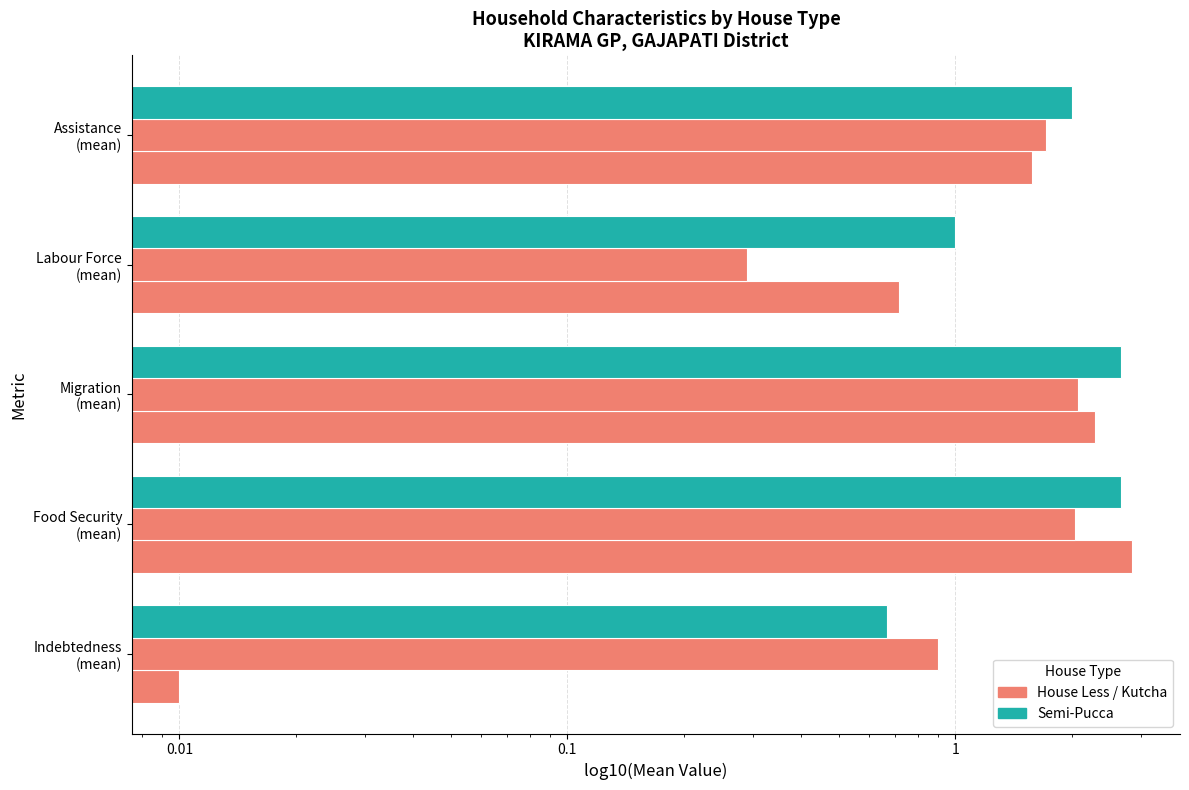

Reading left to right, extract all data points from this chart.

House Less: 0.0	2.9	2.3	0.7	1.6
Kutcha: 0.9	2.0	2.1	0.3	1.7
Semi-Pucca: 0.7	2.7	2.7	1.0	2.0